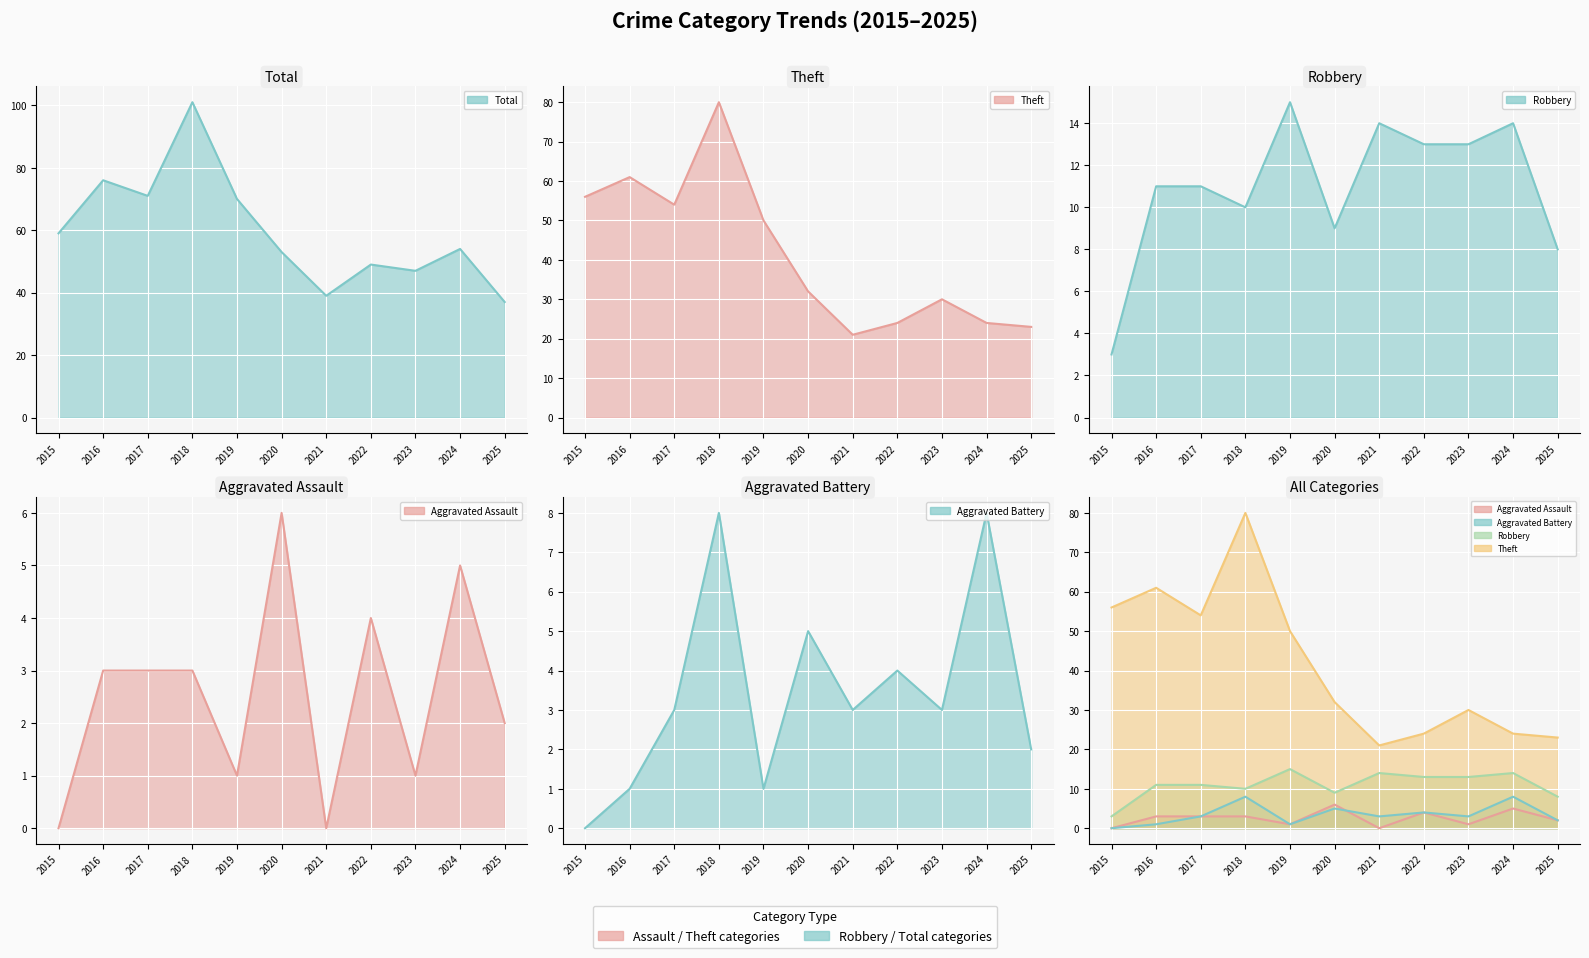

What is the average value of the Aggravated Assault line series?

3